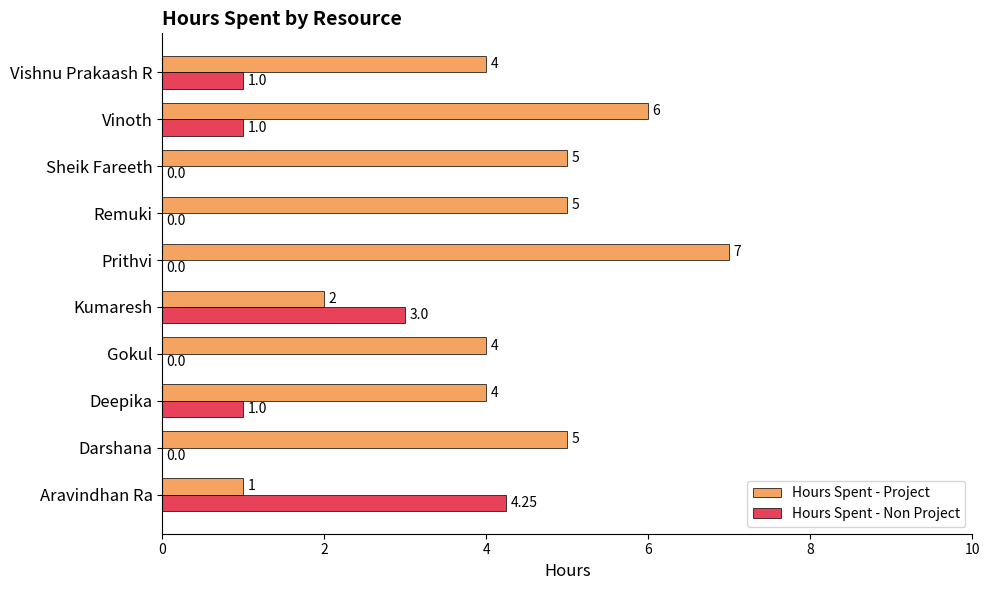

Which category has the highest value in the Hours Spent - Non Project series?

Aravindhan Ra